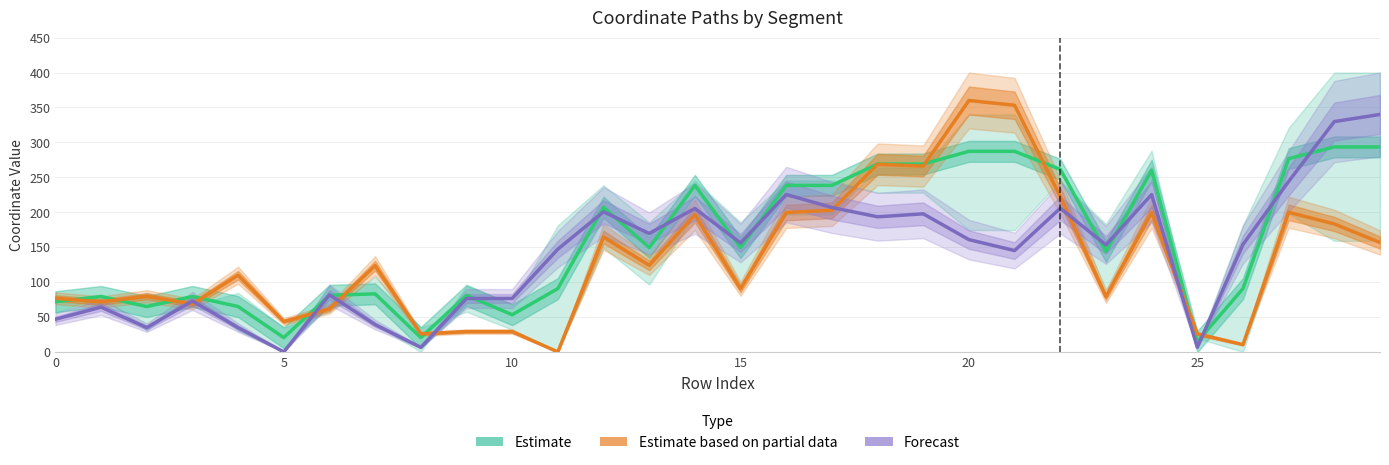

What are all the series names shown in the legend?

Estimate, Estimate based on partial data, Forecast